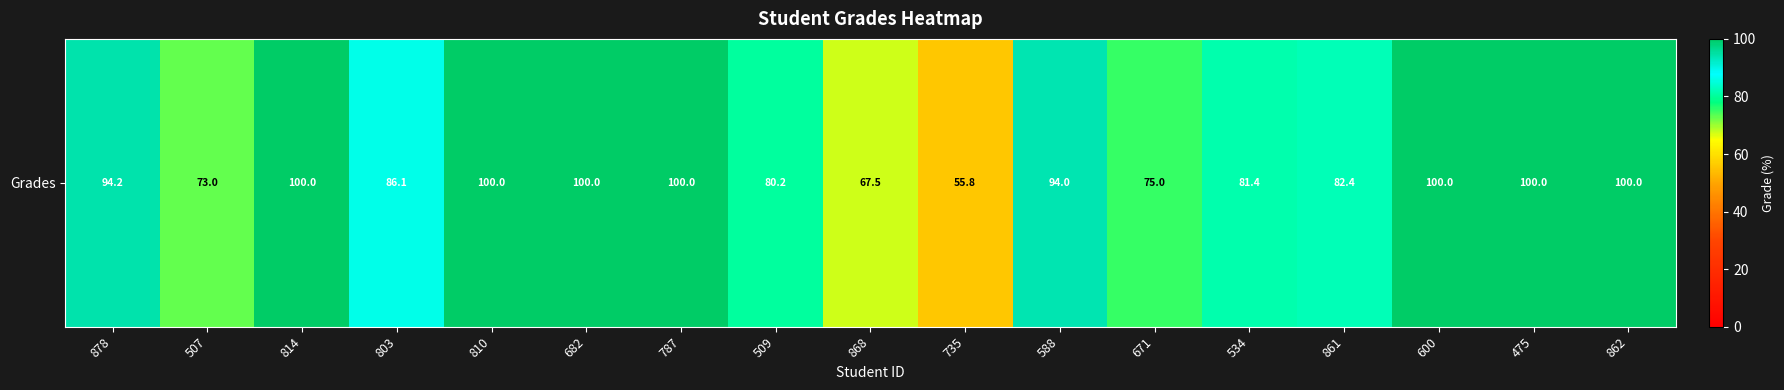

The value at 682 is 100.0. True or false?

True